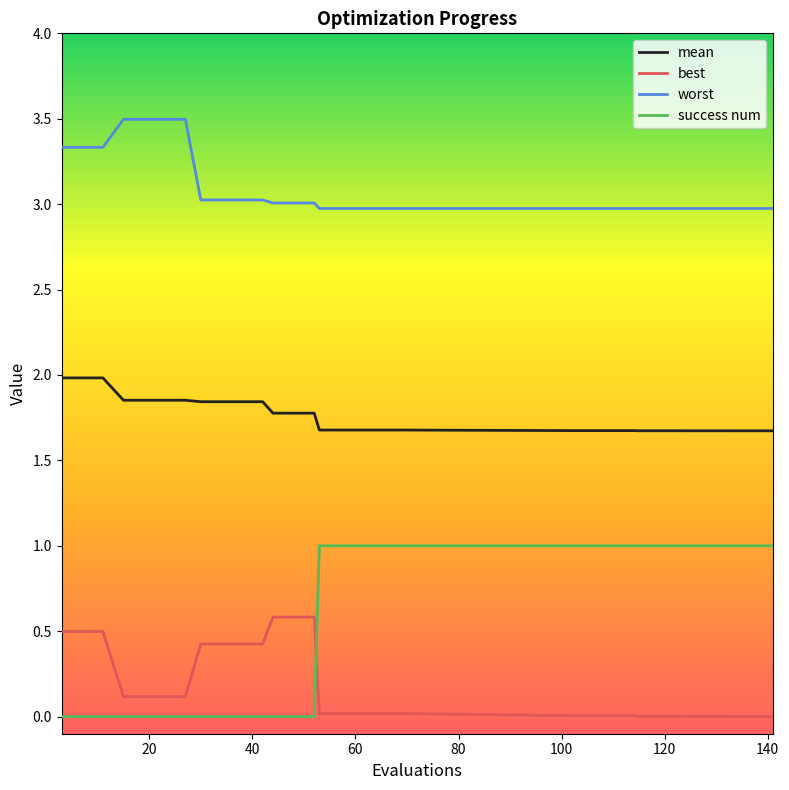

Which series has the largest total across all categories?

worst